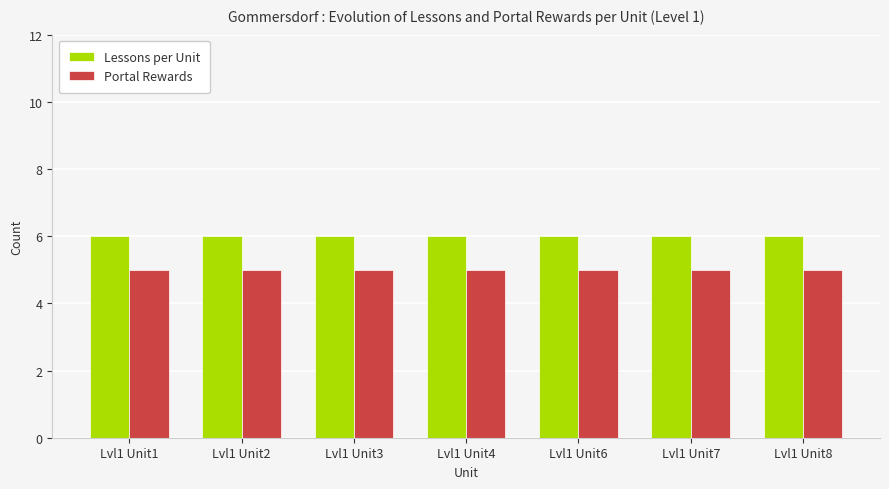

Reading left to right, list all the values displayed in this chart.

Lessons per Unit: 6	6	6	6	6	6	6
Portal Rewards: 5	5	5	5	5	5	5